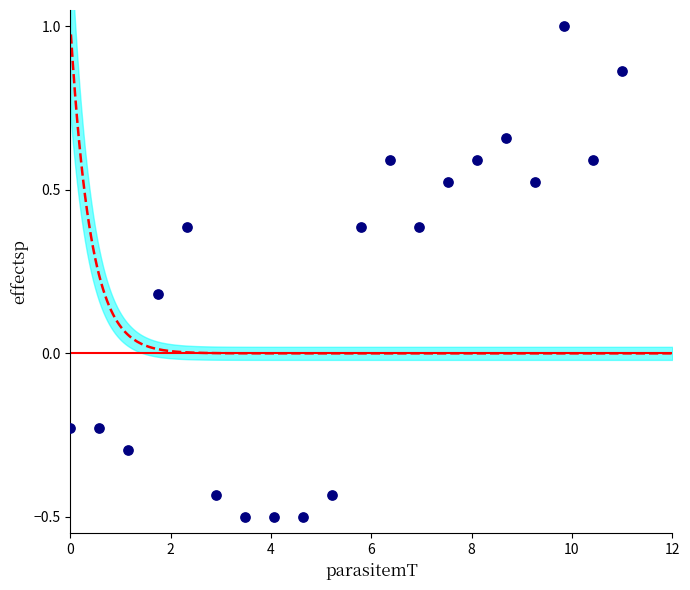

What is the range of Y values (max minus min)?

1.5